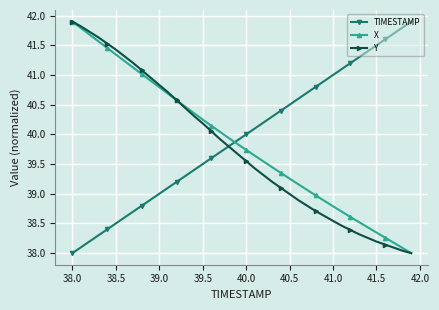

Does the chart display data point markers on the line(s)?

Yes